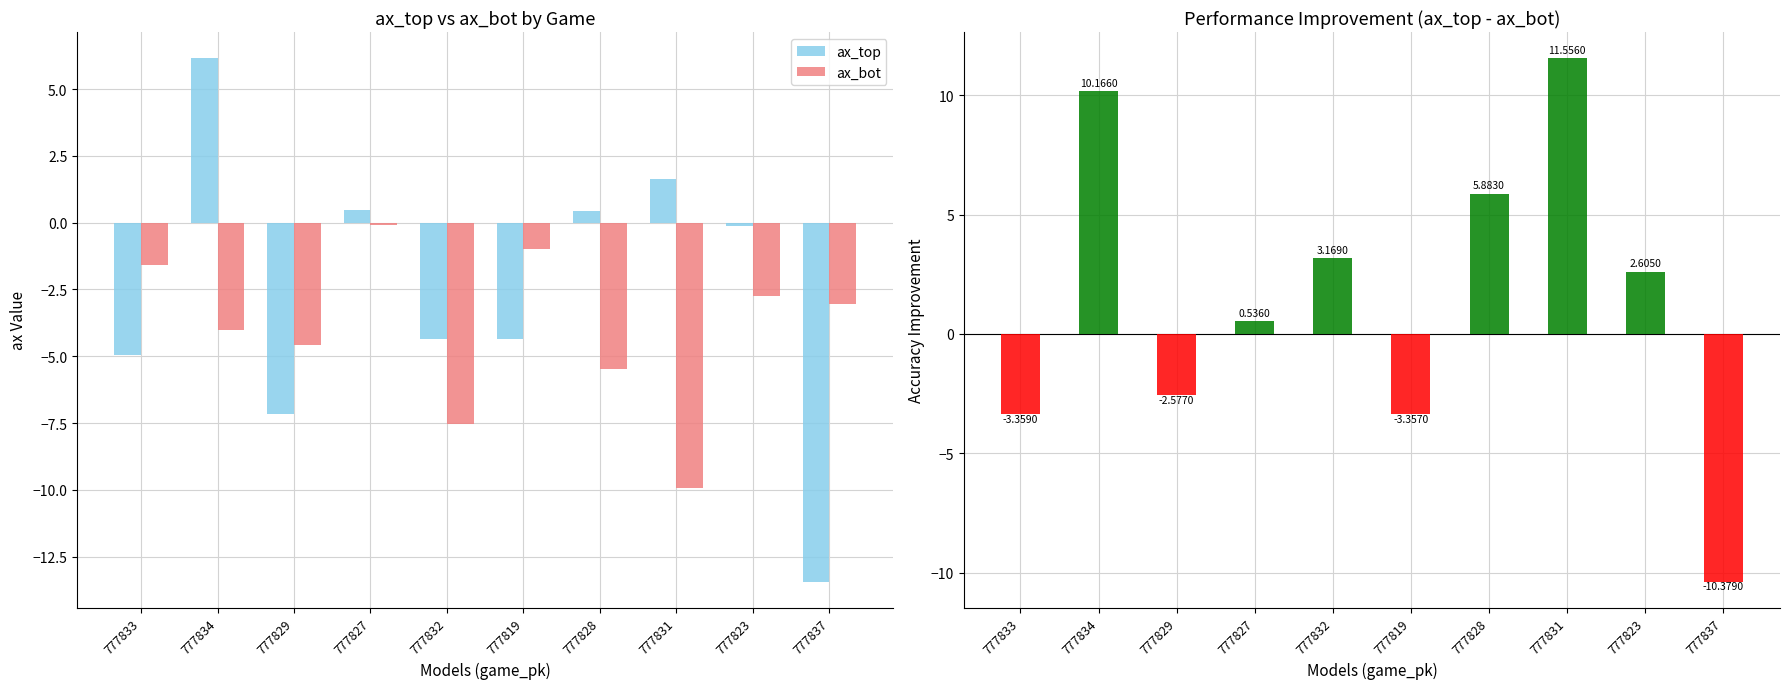

Reading left to right, what are all the values shown in this chart?

ax_top: -4.9	6.2	-7.2	0.5	-4.4	-4.4	0.4	1.6	-0.1	-13.4
ax_bot: -1.6	-4.0	-4.6	-0.1	-7.5	-1.0	-5.5	-9.9	-2.7	-3.1
ax_top - ax_bot: -3.4	10.2	-2.6	0.5	3.2	-3.4	5.9	11.6	2.6	-10.4